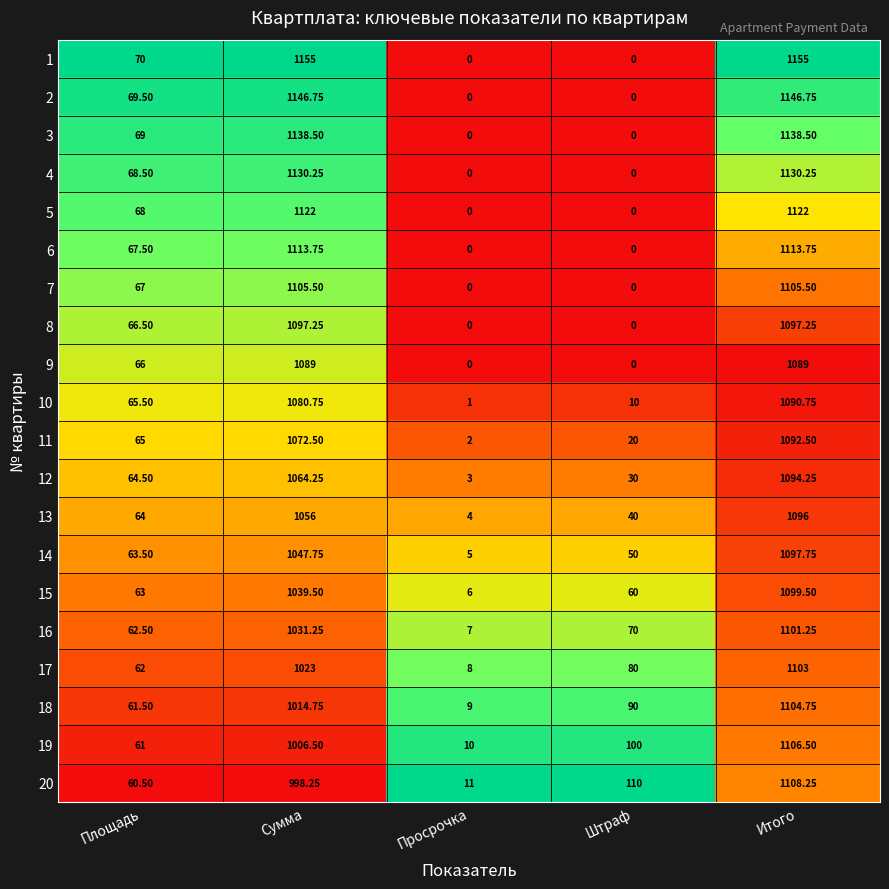

What is the spread (max minus min) of values at Итого?

66.0